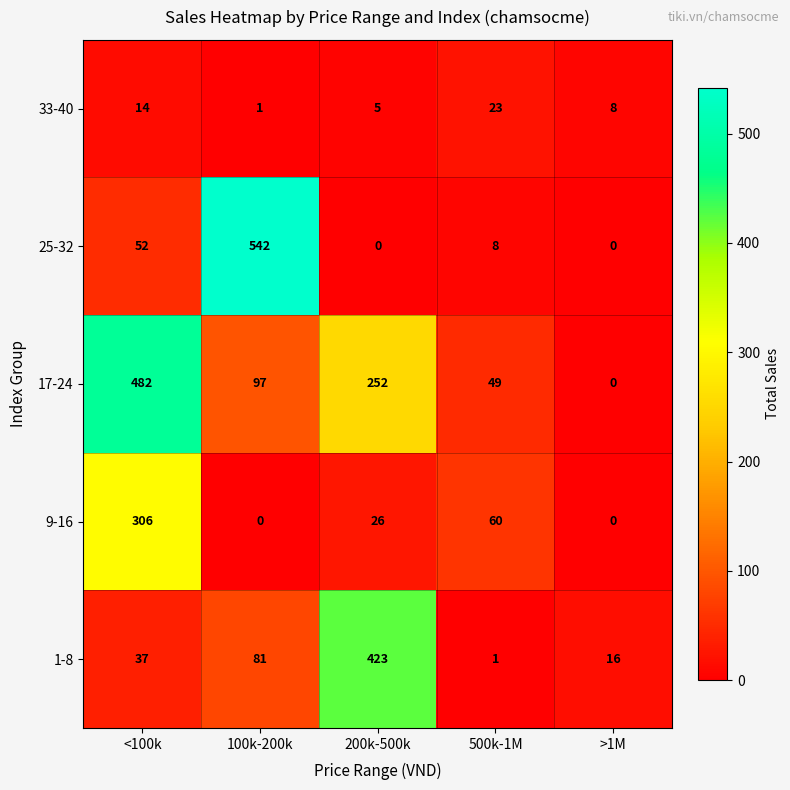

How many distinct data groups are displayed?

5